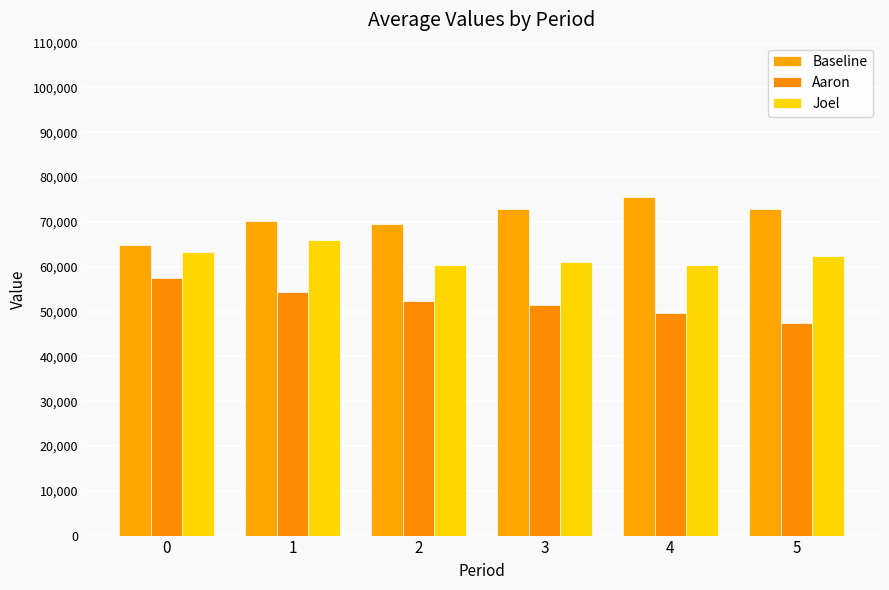

How many categories are shown in the chart?

6